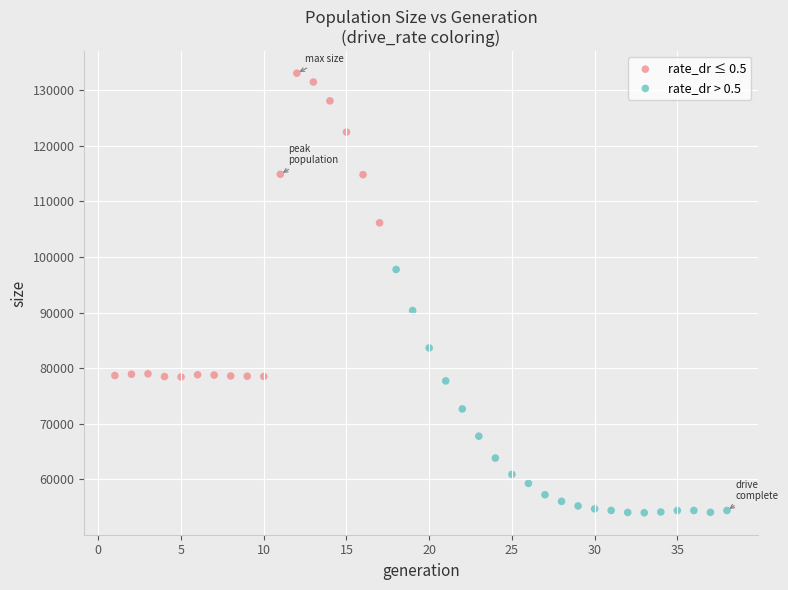

Which series contains the highest Y value?

rate_dr ≤ 0.5